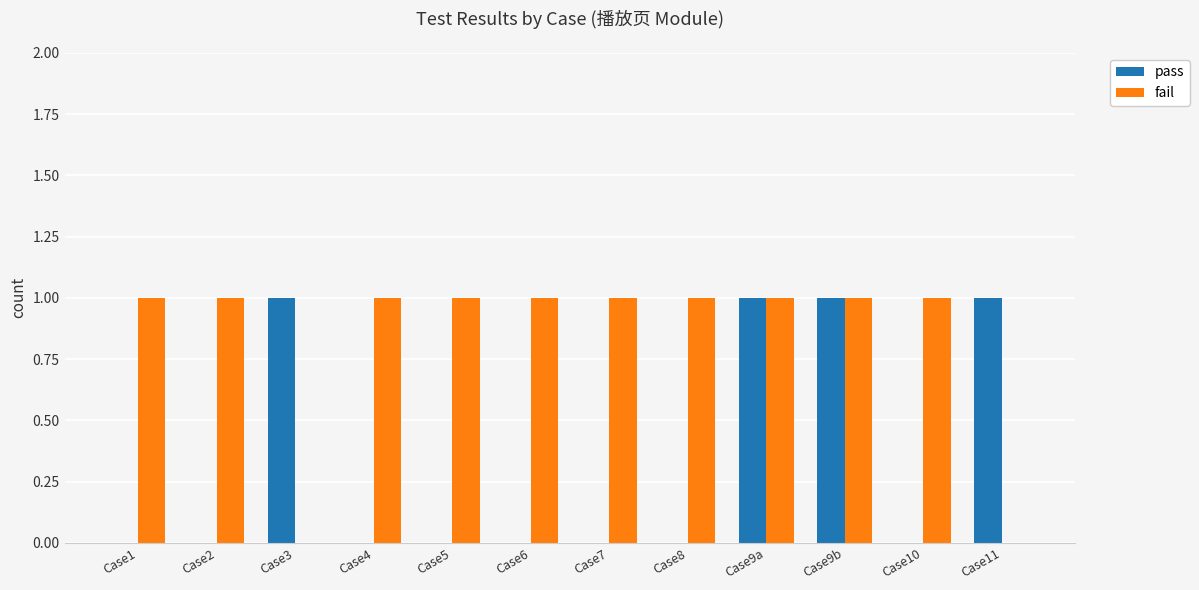

Reading left to right, extract all data points from this chart.

pass: Case1=0	Case2=0	Case3=1	Case4=0	Case5=0	Case6=0	Case7=0	Case8=0	Case9a=1	Case9b=1	Case10=0	Case11=1
fail: Case1=1	Case2=1	Case3=0	Case4=1	Case5=1	Case6=1	Case7=1	Case8=1	Case9a=1	Case9b=1	Case10=1	Case11=0